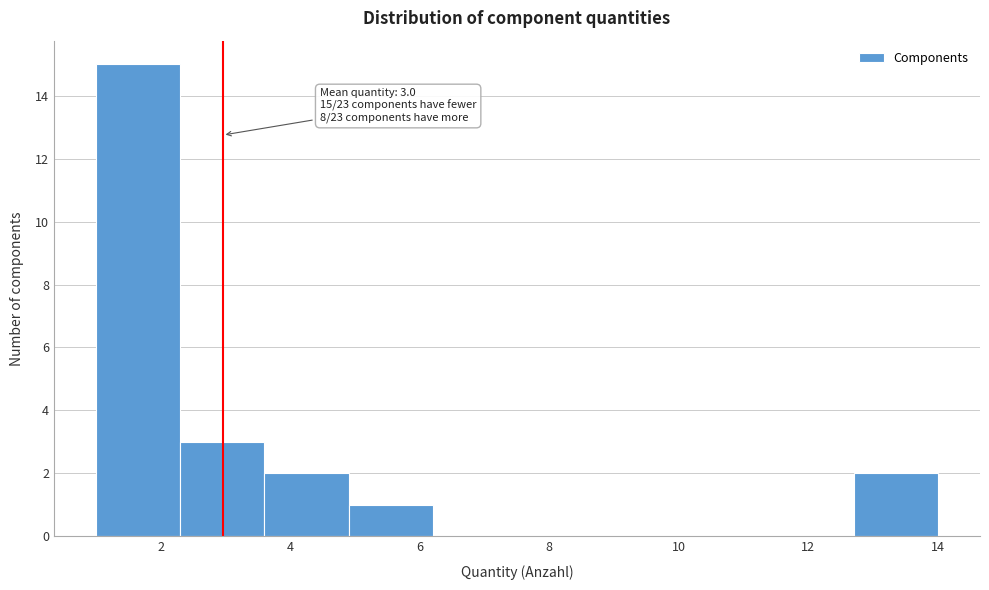

Which range on the x-axis has the tallest bar?

1.0 to 2.3